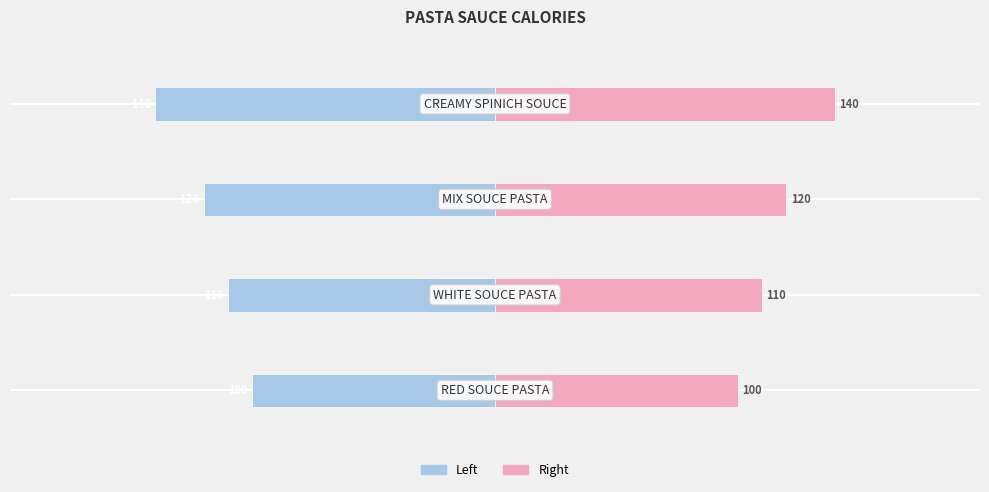

Reading left to right, list all the values displayed in this chart.

col_1: 0=-100	1=-110	2=-120	3=-140
col_1 (right): 0=100	1=110	2=120	3=140